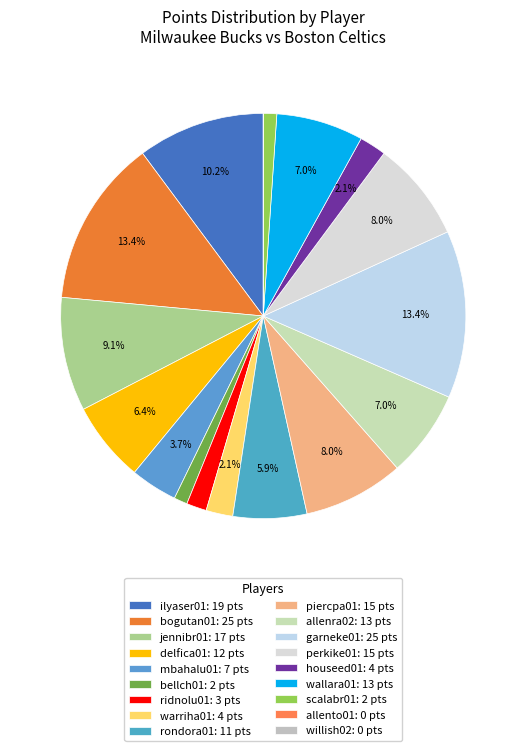

Is it true that wallara01 is 1% of the pie?

False